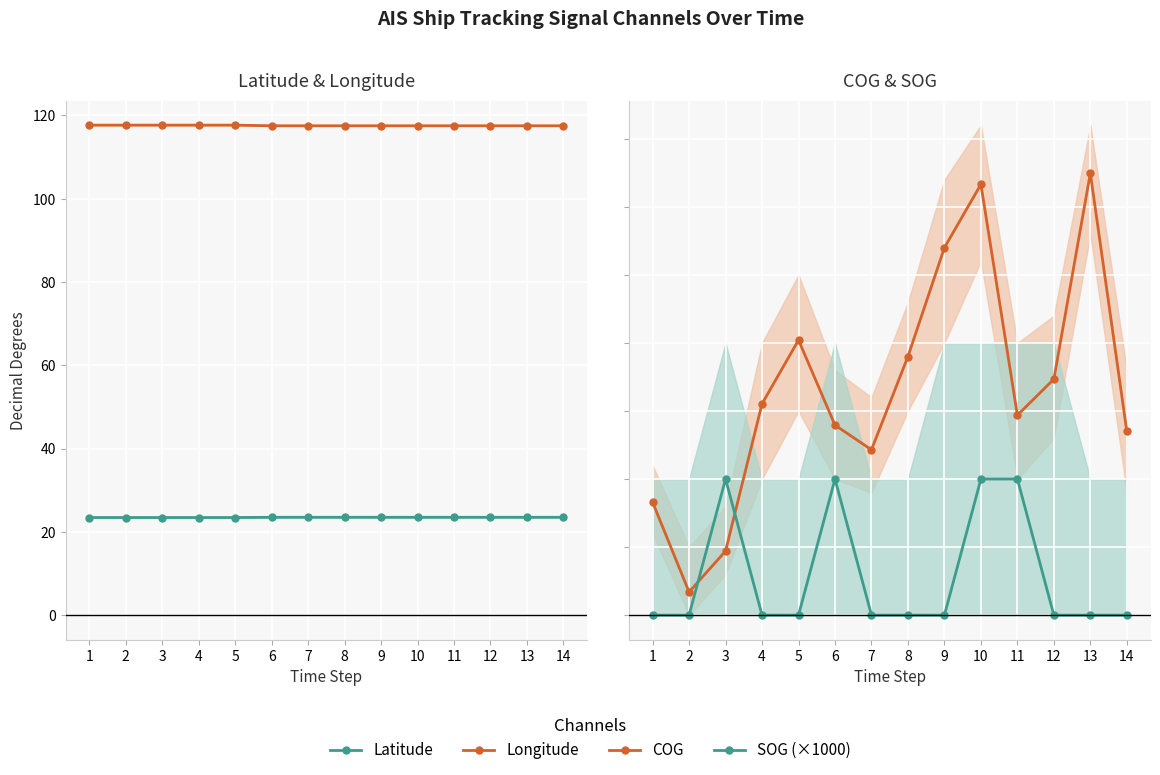

What is the sum of all SOG (×1000) values?

400.0